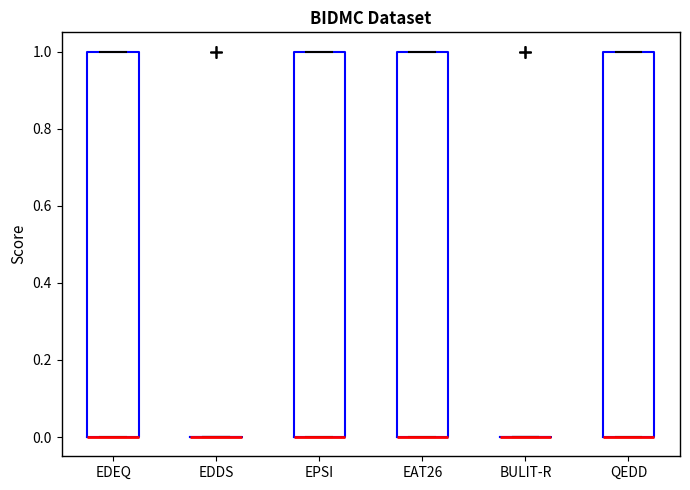

Reading left to right, transcribe this box plot: for each box, give where its median line is, the range the box spans, and where its two whiskers end, as read against the y-axis. The values are not printed on the chart, so give them approximately, as read against the axis.

EDEQ: median 0 (drawn on the box's lower edge), box 0 to 1, whiskers 0 to 1
EDDS: box collapsed to a line at 0, whiskers 0 to 0
EPSI: median 0 (drawn on the box's lower edge), box 0 to 1, whiskers 0 to 1
EAT26: median 0 (drawn on the box's lower edge), box 0 to 1, whiskers 0 to 1
BULIT-R: box collapsed to a line at 0, whiskers 0 to 0
QEDD: median 0 (drawn on the box's lower edge), box 0 to 1, whiskers 0 to 1